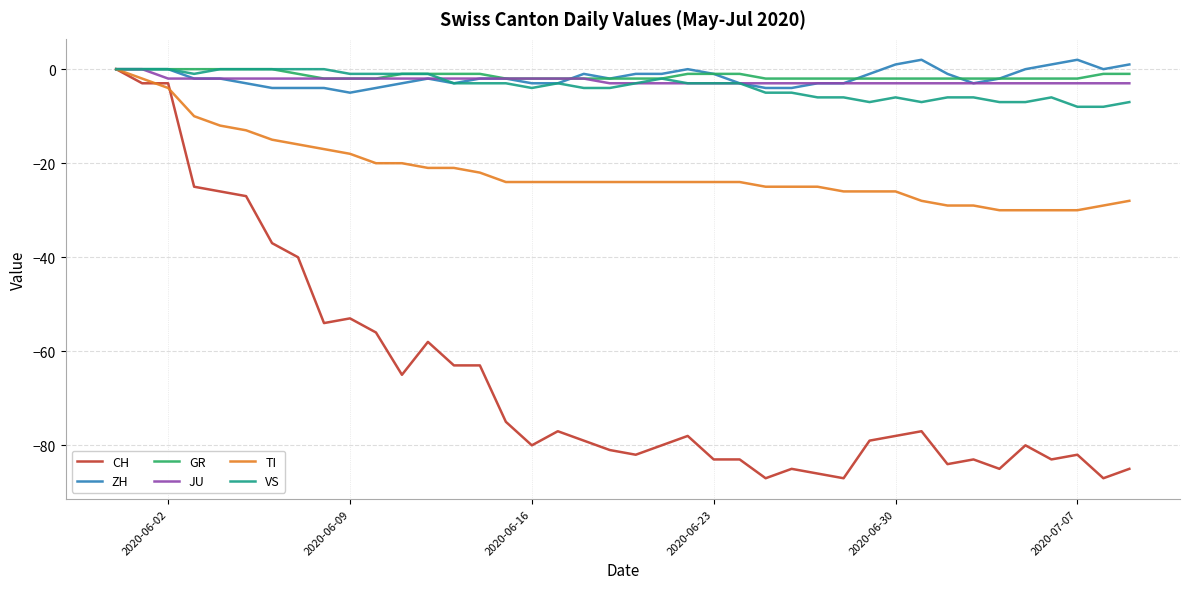

What is the greatest value displayed?

2